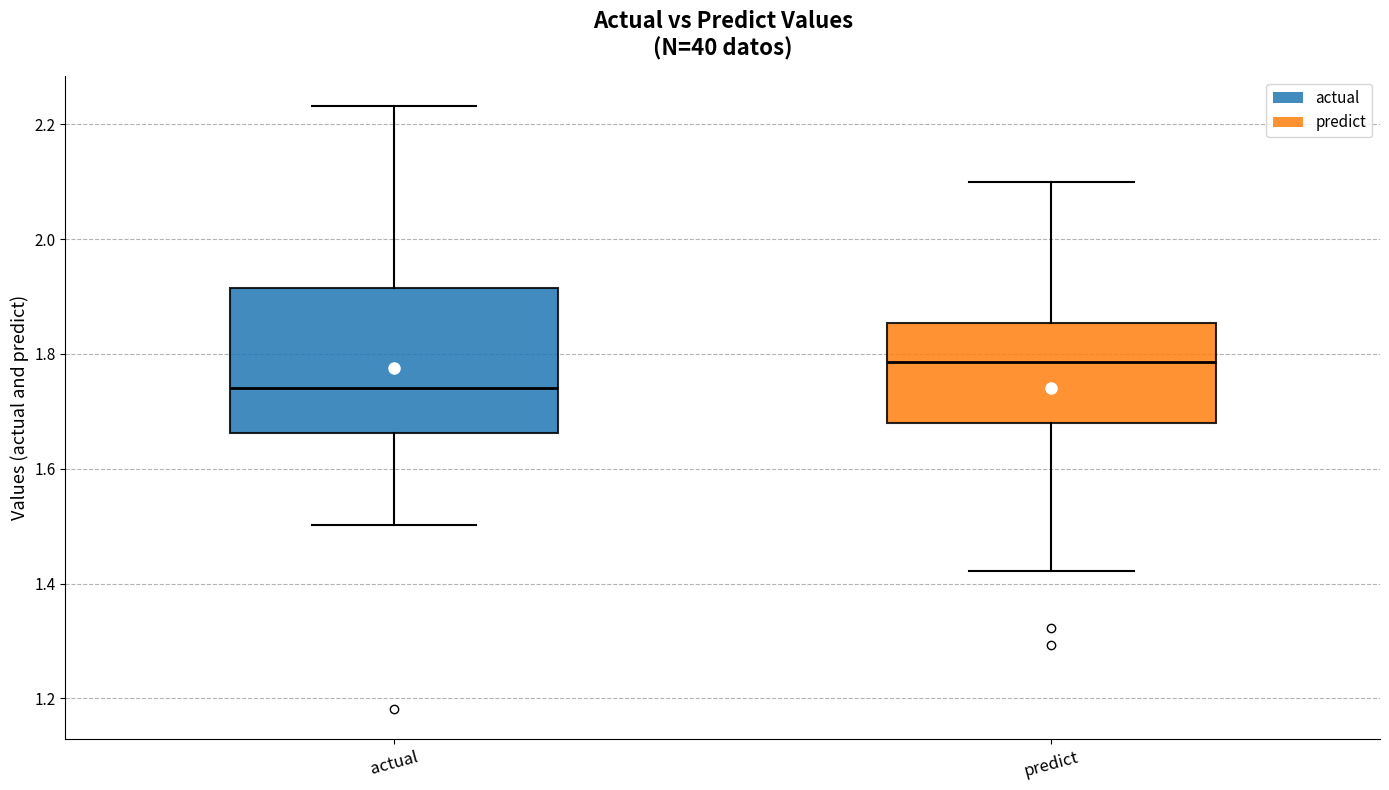

Where is the lower edge of the box for actual on the y-axis? The values are not printed on the chart, so give them approximately, as read against the axis.

1.66